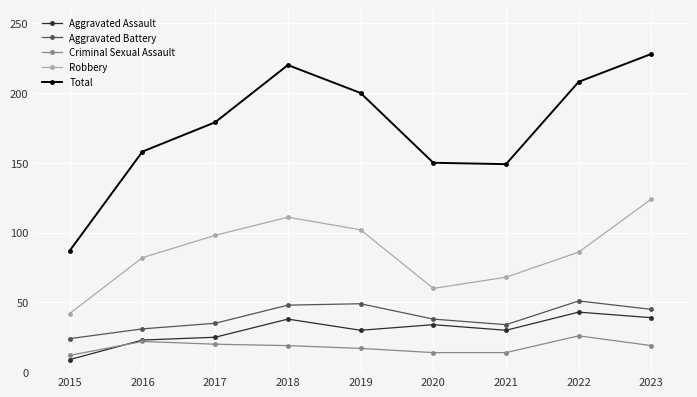

Where does the Aggravated Assault series first go above 30?

2018